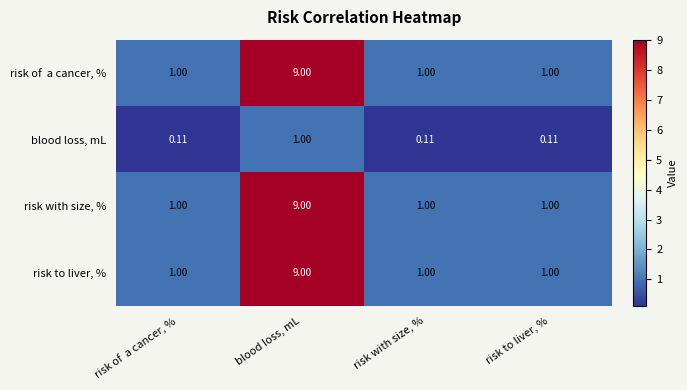

At which category does the chart reach its peak across all series?

blood loss, mL